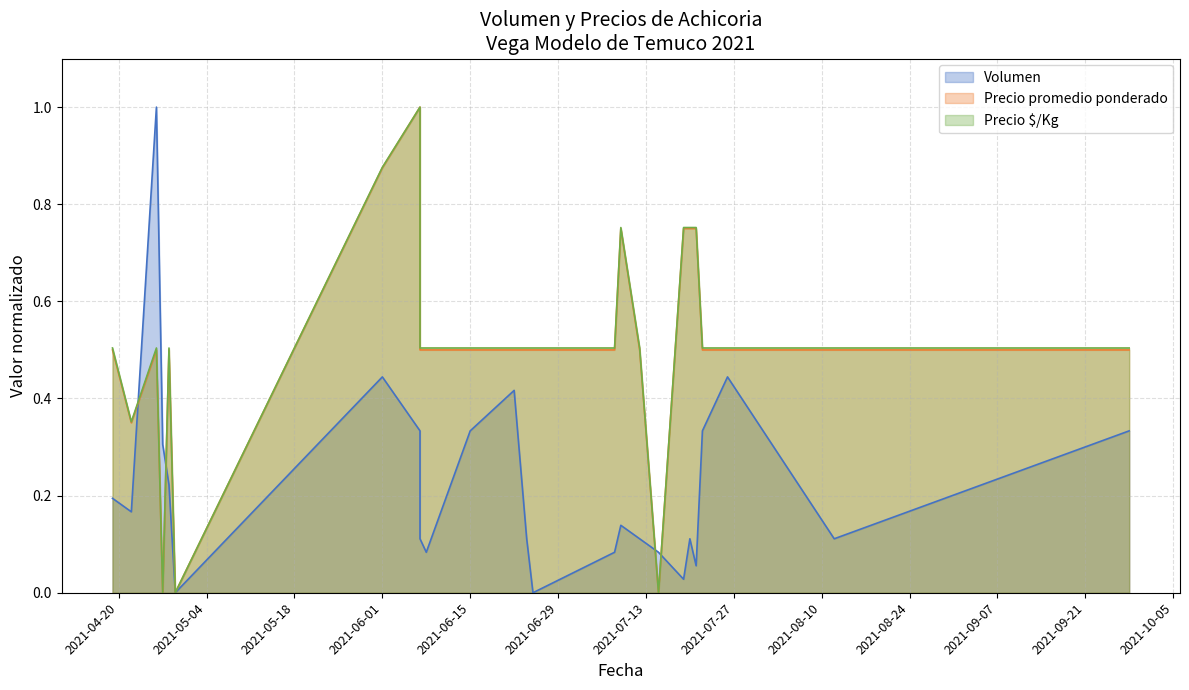

What are all the series names shown in the legend?

Volumen, Precio promedio ponderado, Precio $/Kg